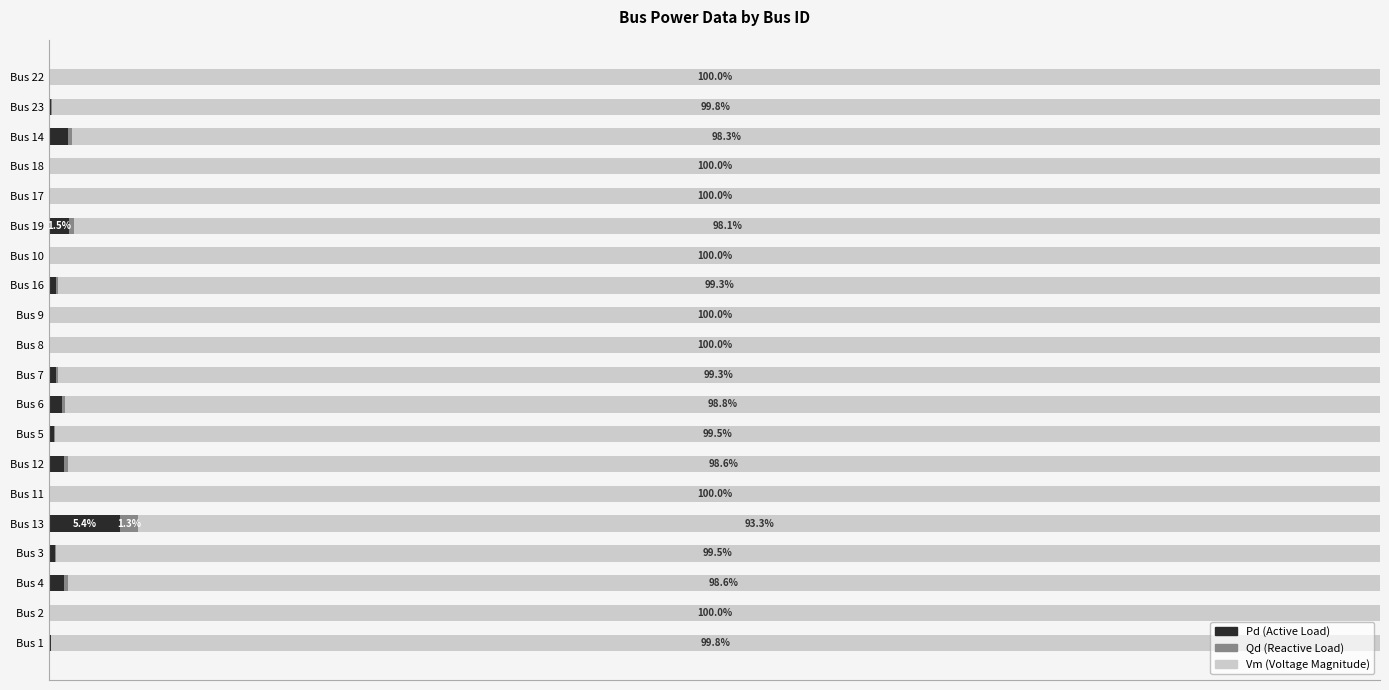

Reading left to right, what are all the values shown in this chart?

Pd: 0.1	0.0	1.1	0.4	5.4	0.0	1.1	0.4	1.0	0.5	0.0	0.0	0.6	0.0	1.5	0.0	0.0	1.4	0.2	0.0
Qd: 0.0	0.0	0.3	0.1	1.3	0.0	0.3	0.1	0.2	0.1	0.0	0.0	0.1	0.0	0.4	0.0	0.0	0.4	0.0	0.0
Vm: 99.8	100.0	98.6	99.5	93.3	100.0	98.6	99.5	98.8	99.3	100.0	100.0	99.3	100.0	98.1	100.0	100.0	98.3	99.8	100.0